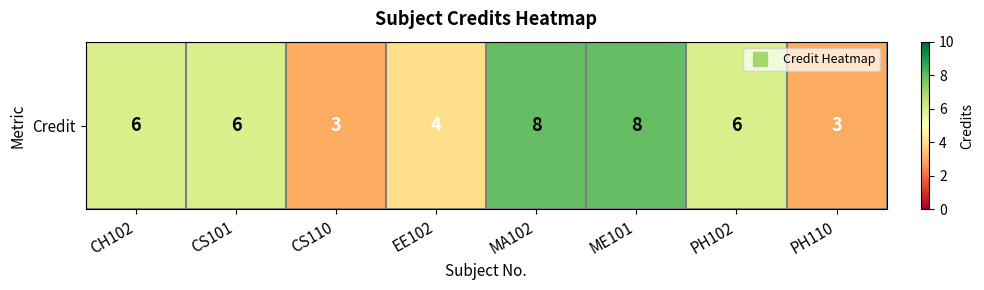

Approximately how many times larger is the value at CS110 compared to CS101?

0.5